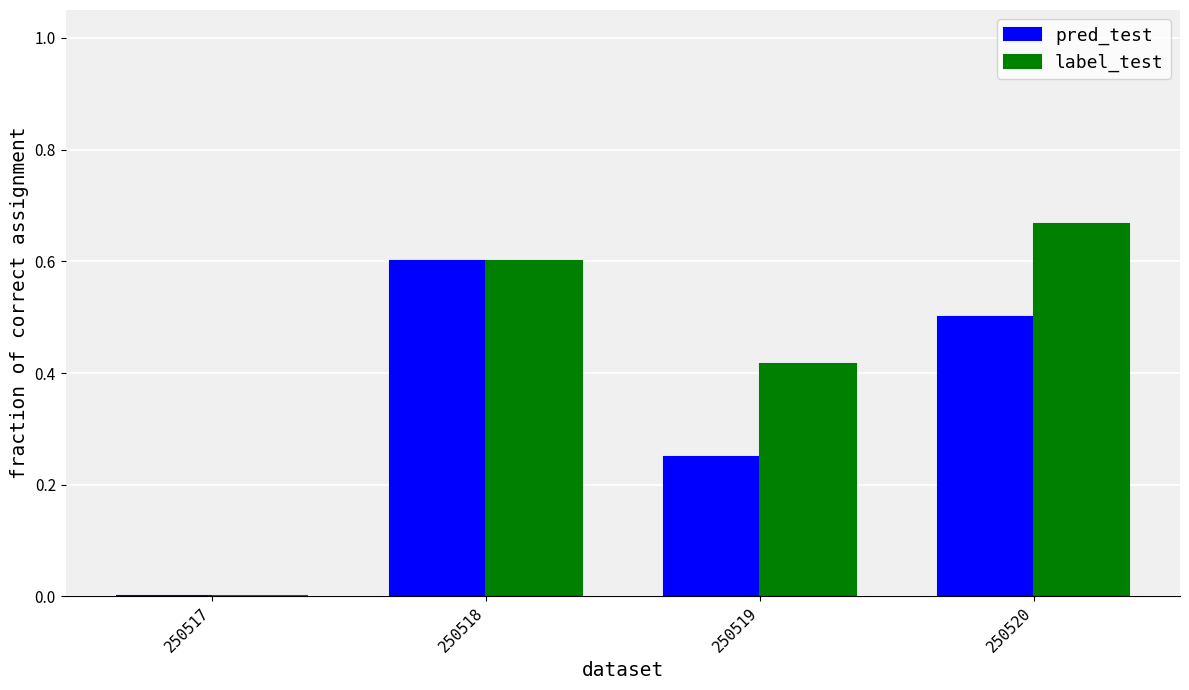

What is the sum of all label_test values?

1.7